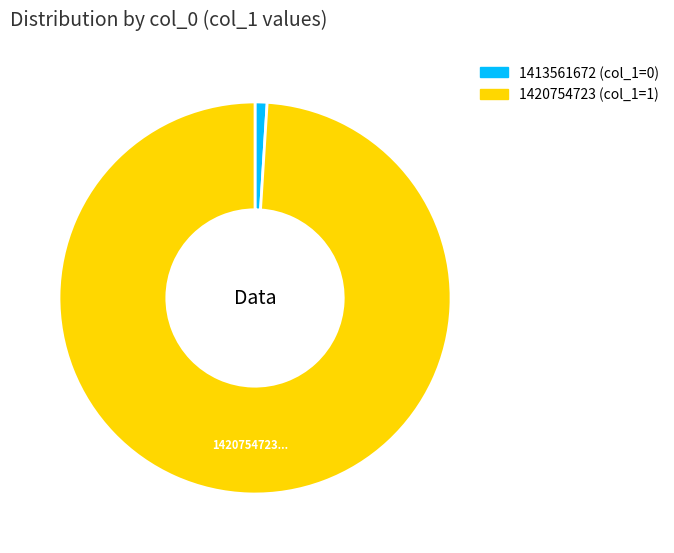

Rank the categories by value from highest to lowest.

1420754723, 1413561672